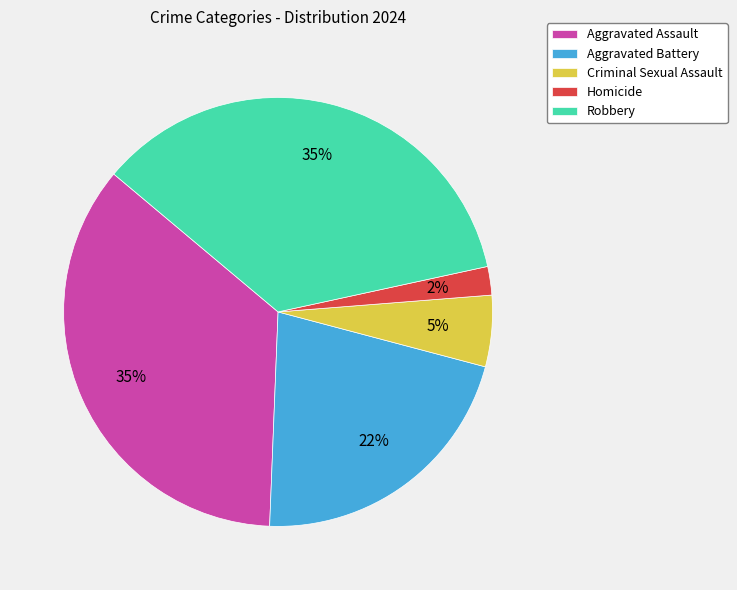

To the nearest percent, what is the average slice percentage?

20%